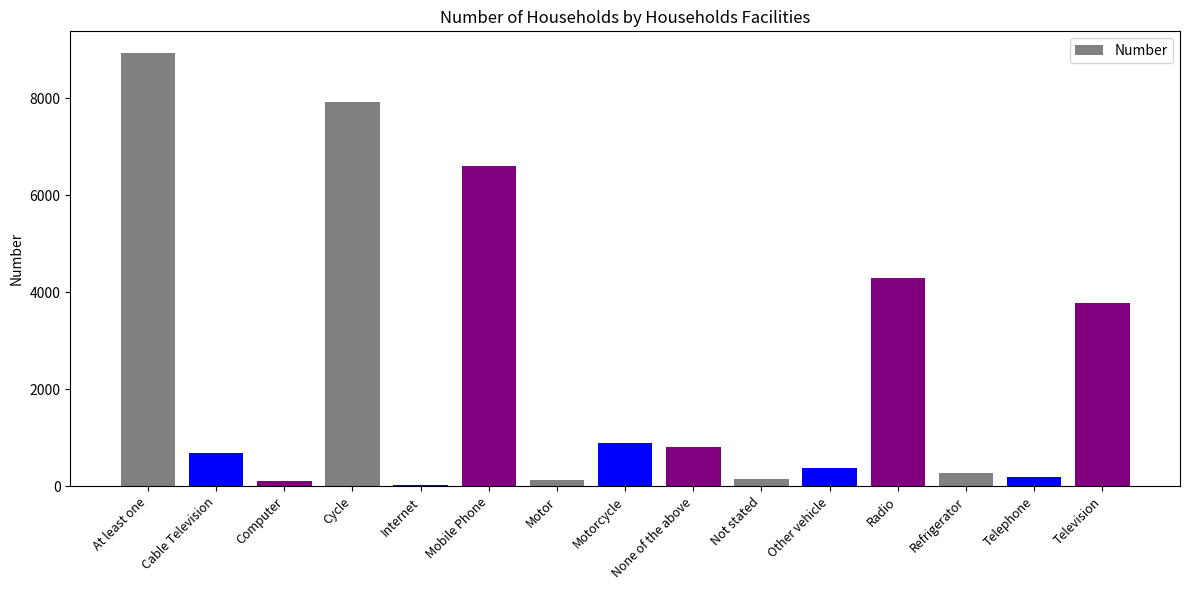

What is the label of the 2nd bar from the right?

Telephone